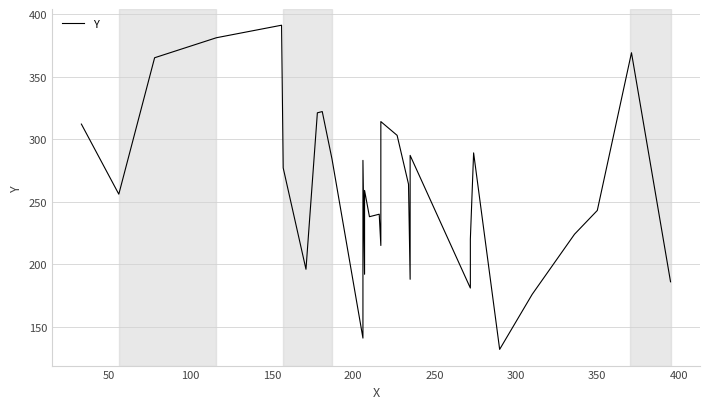

How many data points are less than 259?

15